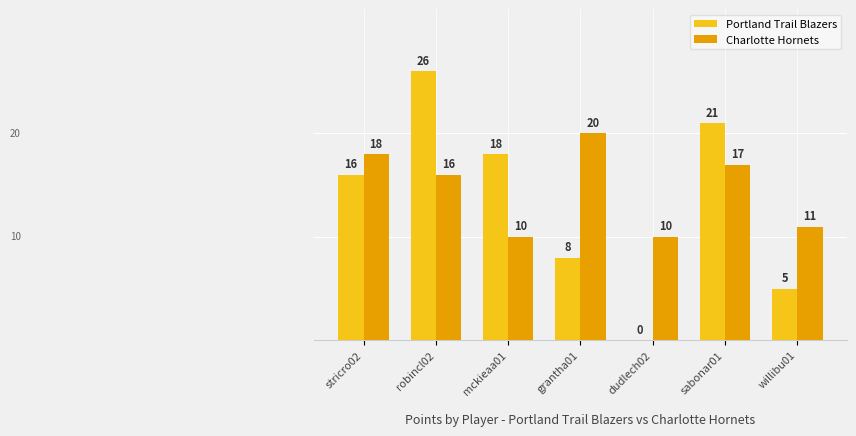

What value does the Charlotte Hornets series have at sabonar01, to the nearest 10?

20